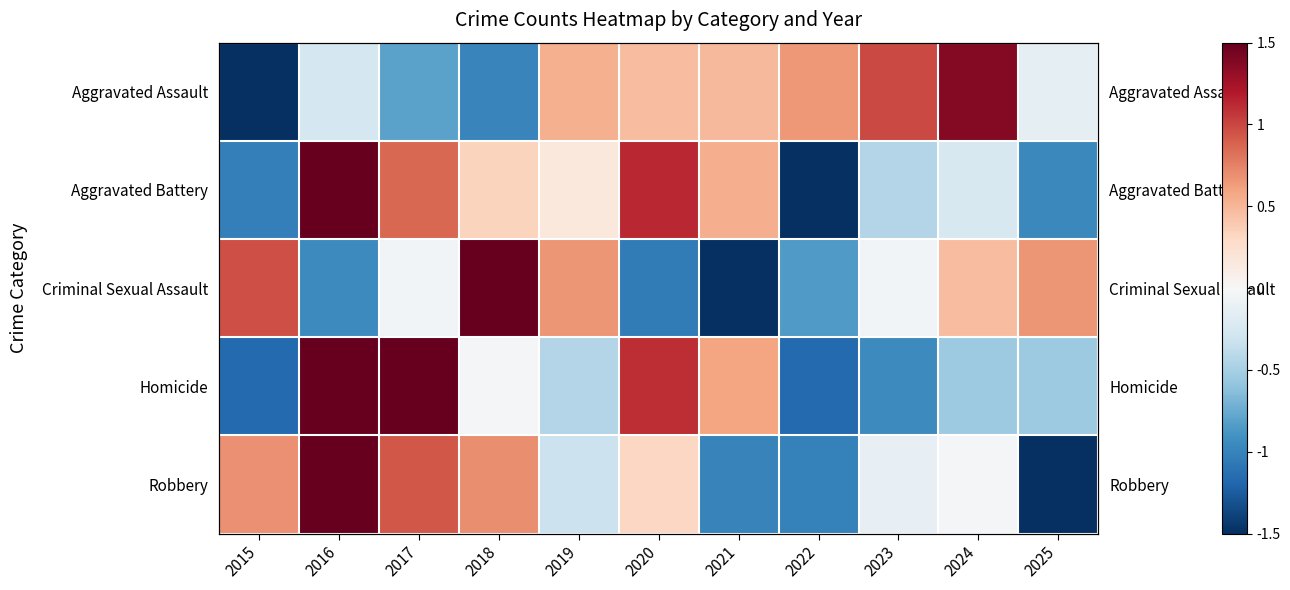

True or false: Robbery has a value of 0.9 at 2017.

True